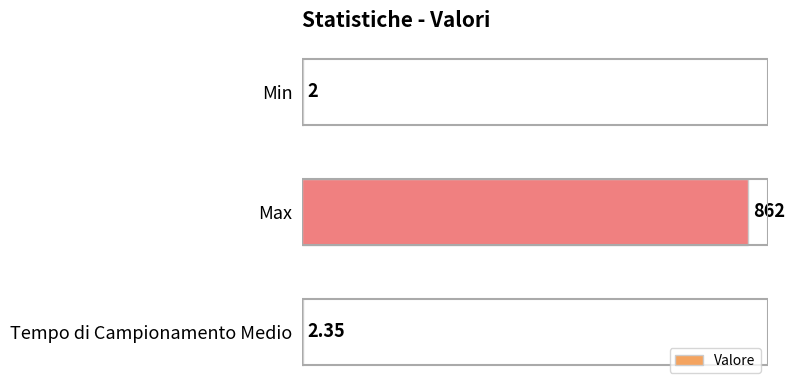

Where is the data nearest to the value 432?

Tempo di Campionamento Medio